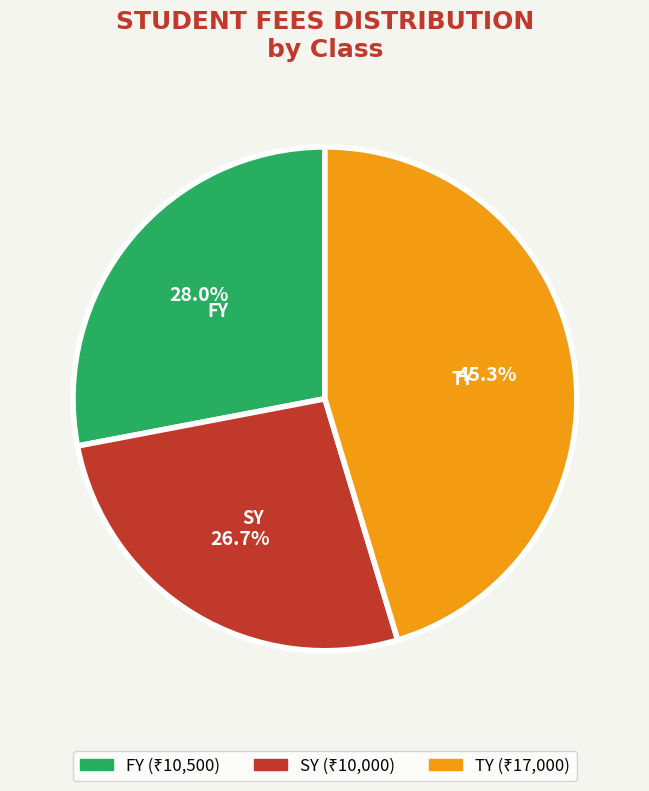

Is there any slice that represents more than half of the pie?

No